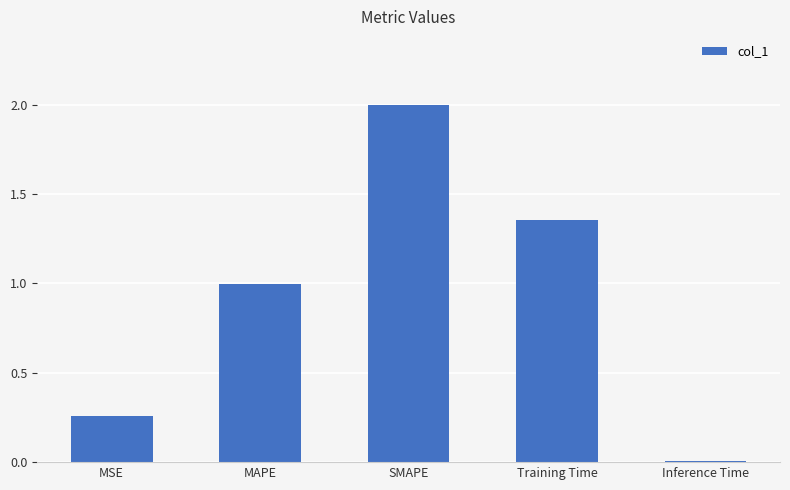

What is the sum of all values?

4.6